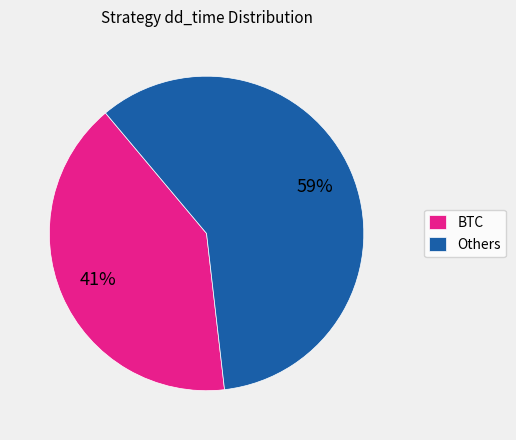

Between Others and BTC, which is larger?

Others